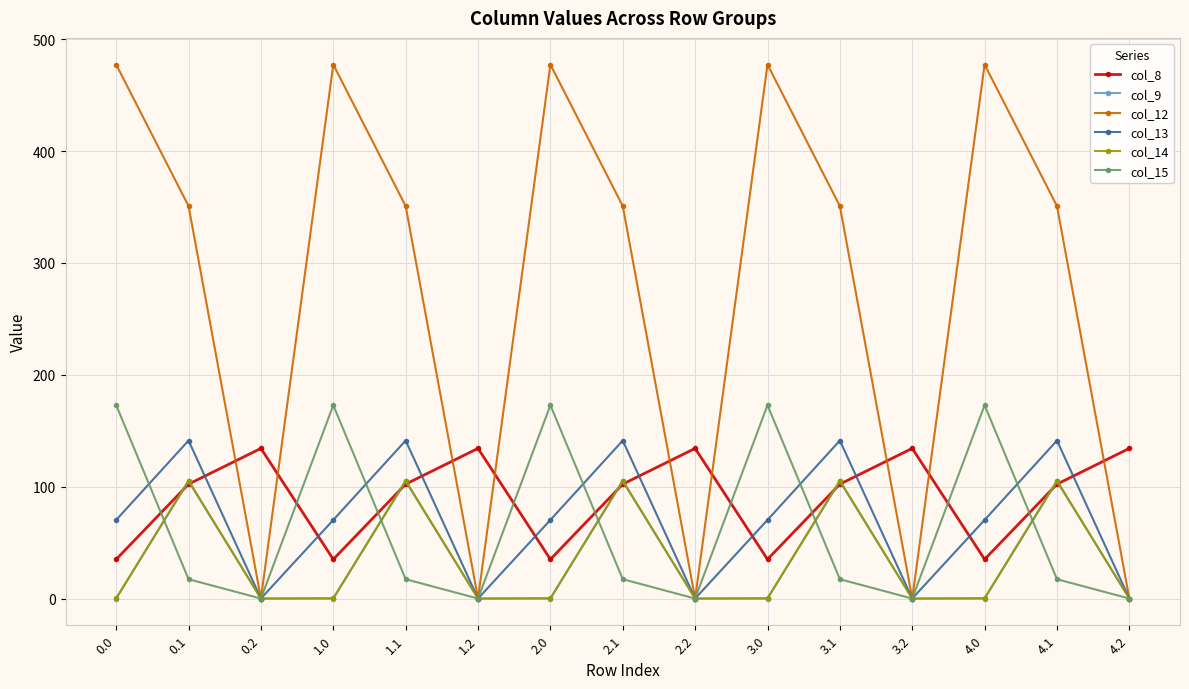

The value of col_14 at 3.2 is -60.1. True or false?

False